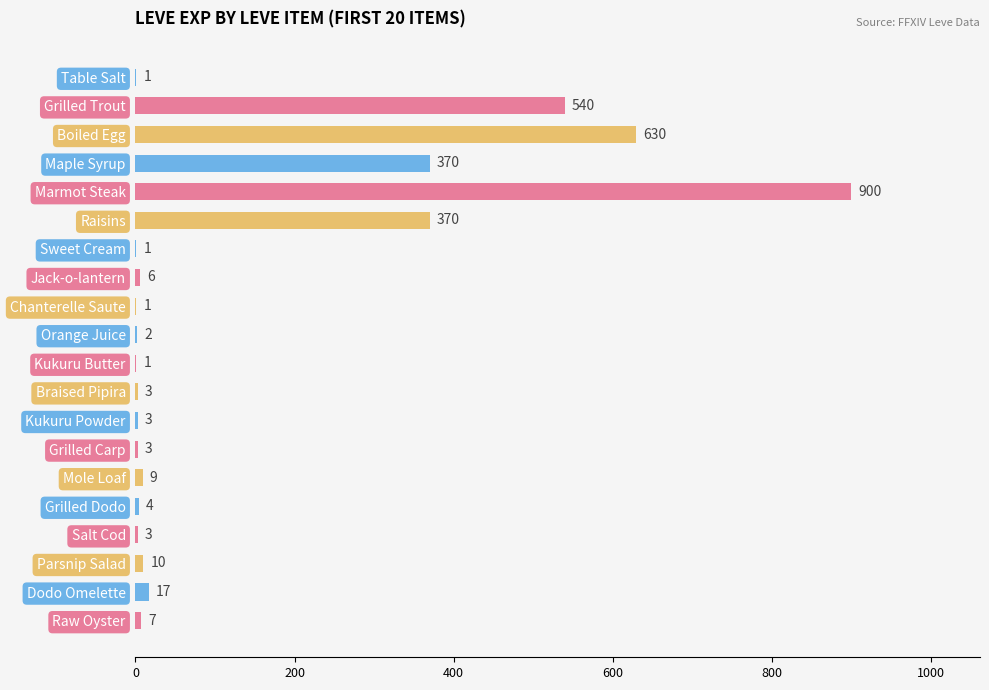

What is the maximum value shown in the chart?

900